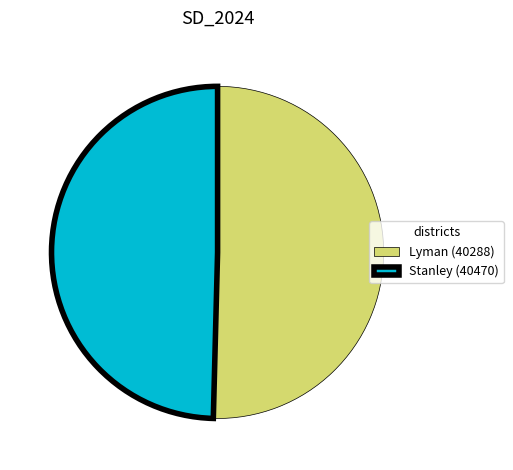

Is there a majority slice in this chart?

Yes